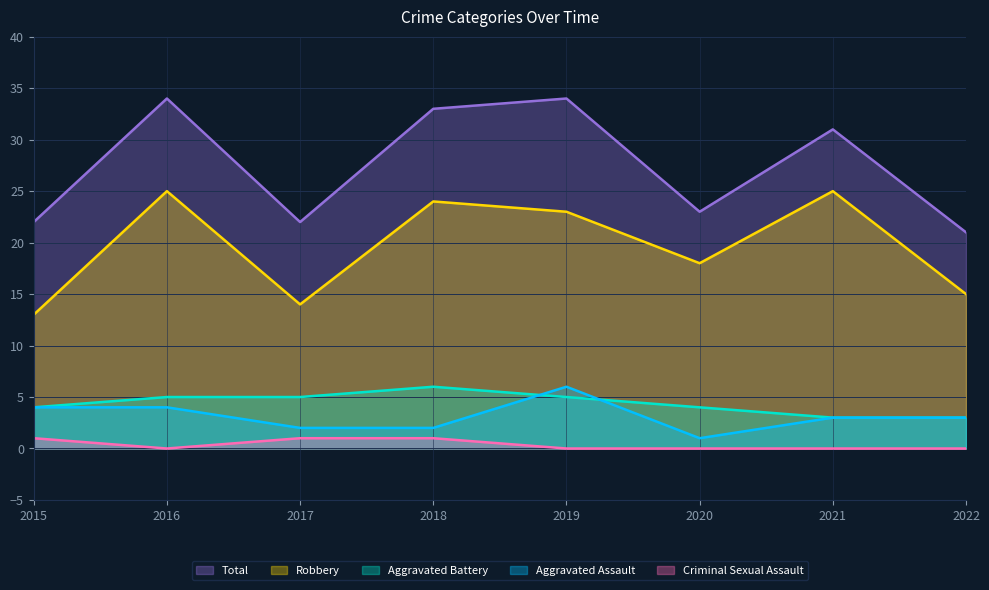

At which category is the sum across all series the highest?

2016